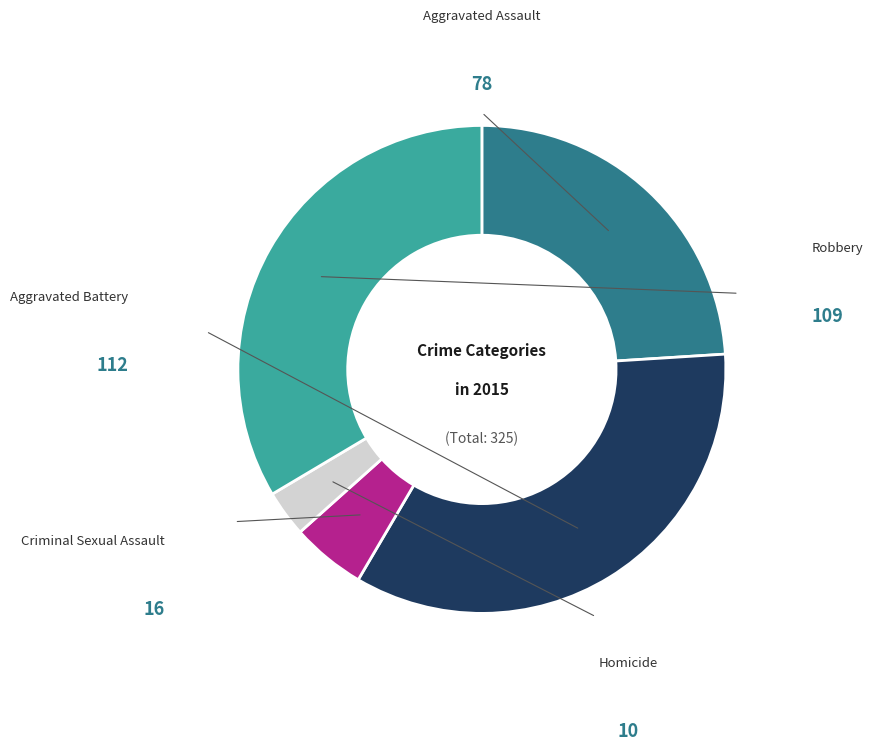

Is there any slice that represents more than half of the pie?

No